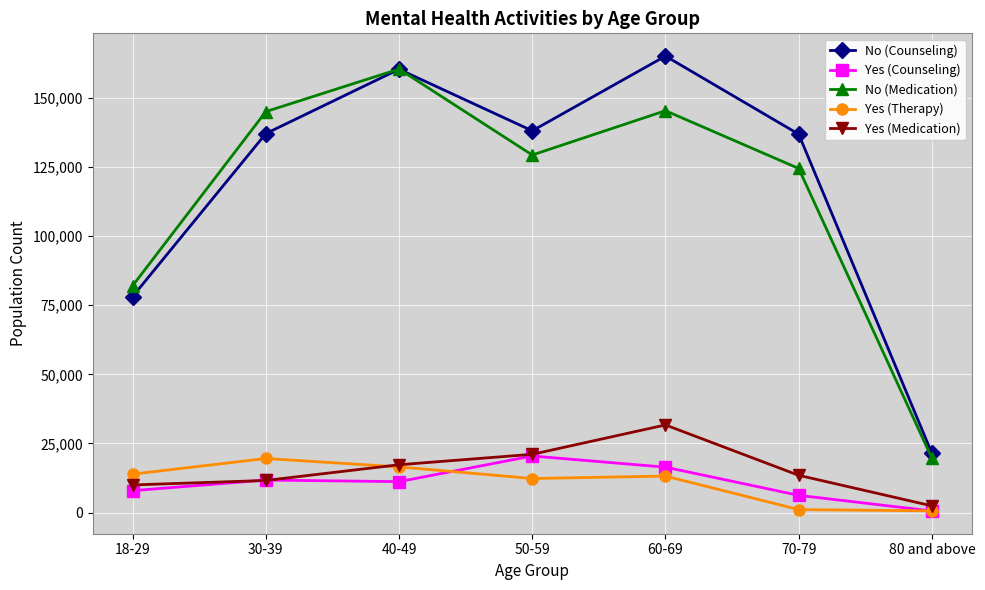

What is the spread (max minus min) of values at 18-29?

74146